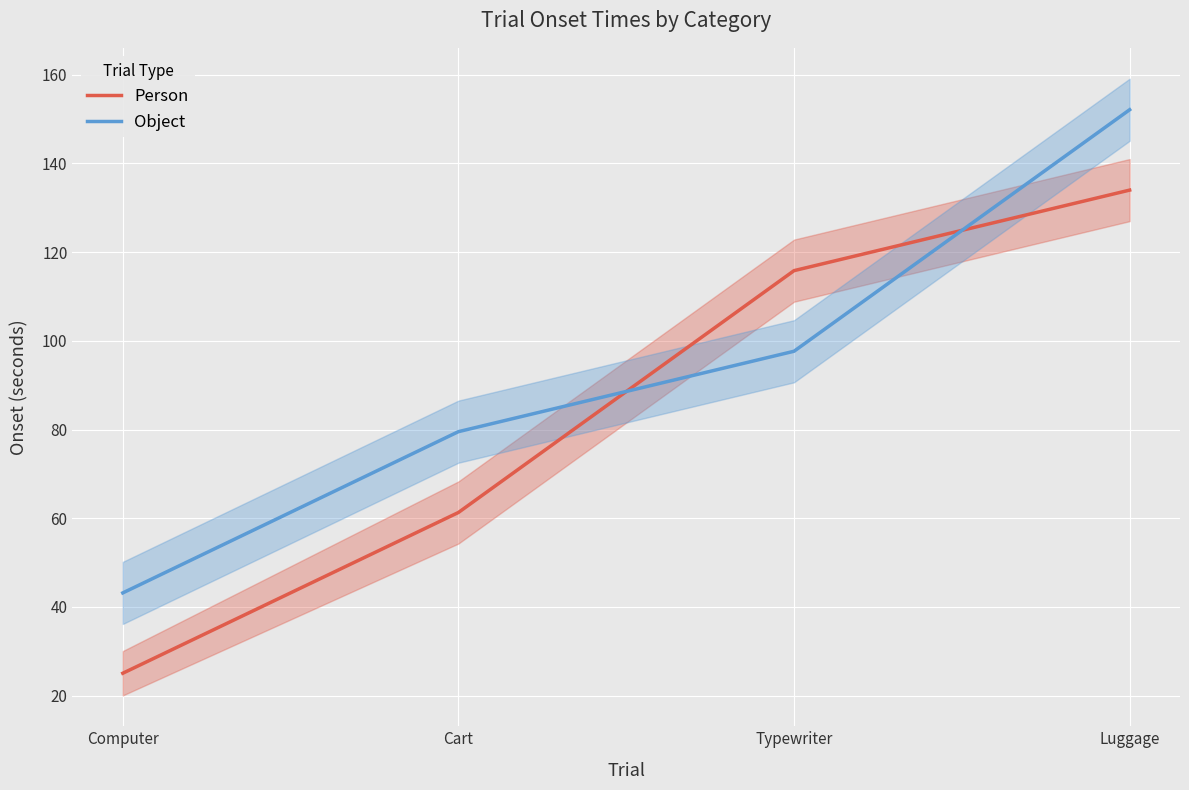

What is the sum of all Person values?

336.2